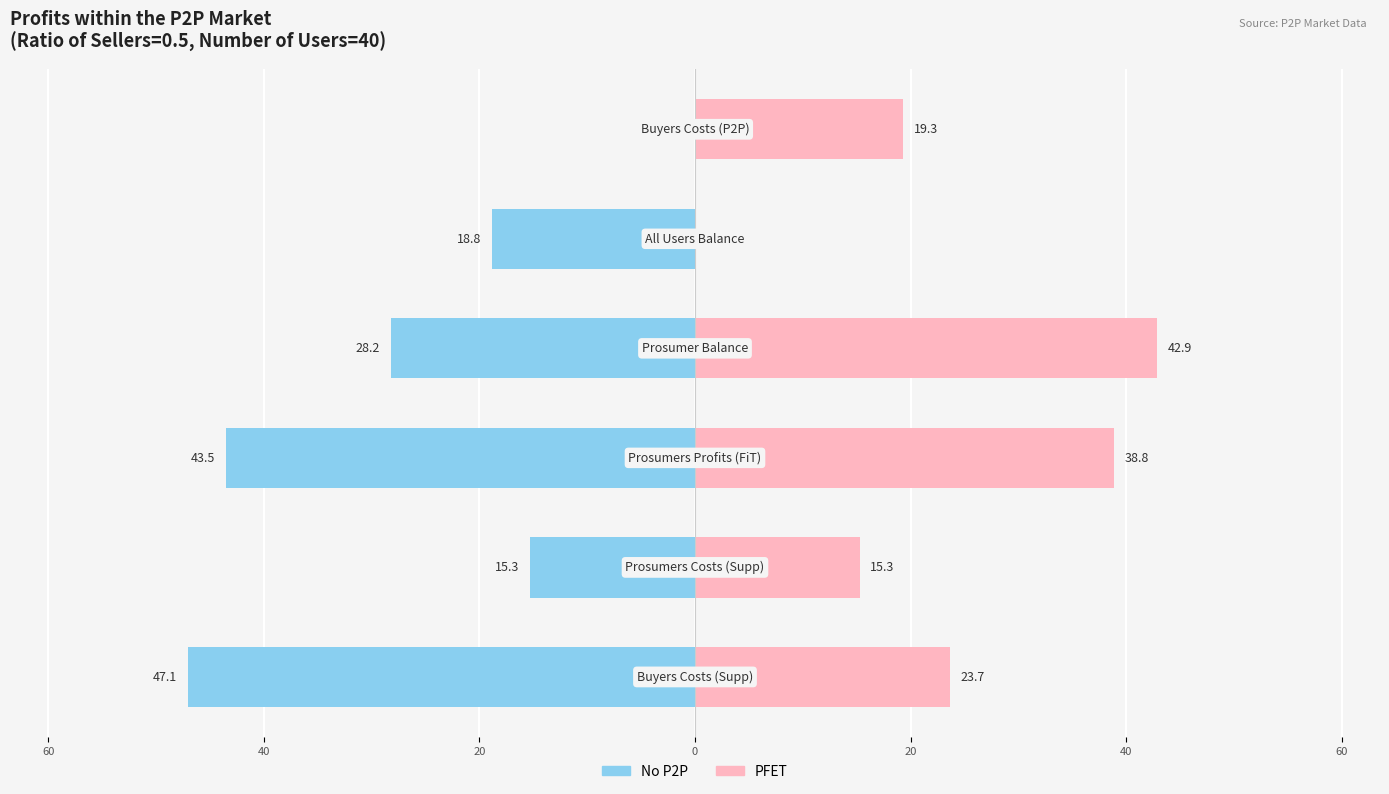

Between 40 and 0, which series saw the biggest shift?

PFET